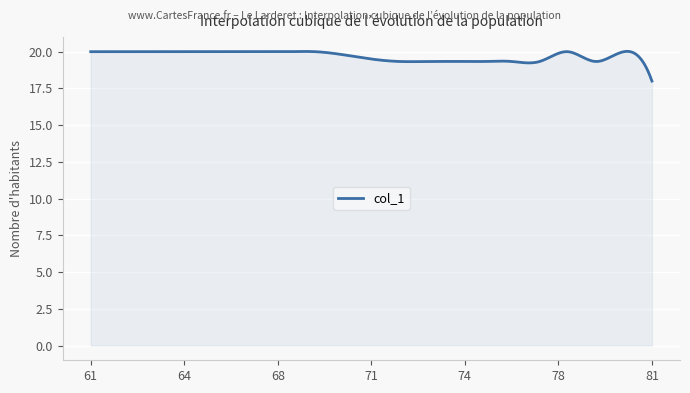

What is the minimum value shown in the chart?

18.0